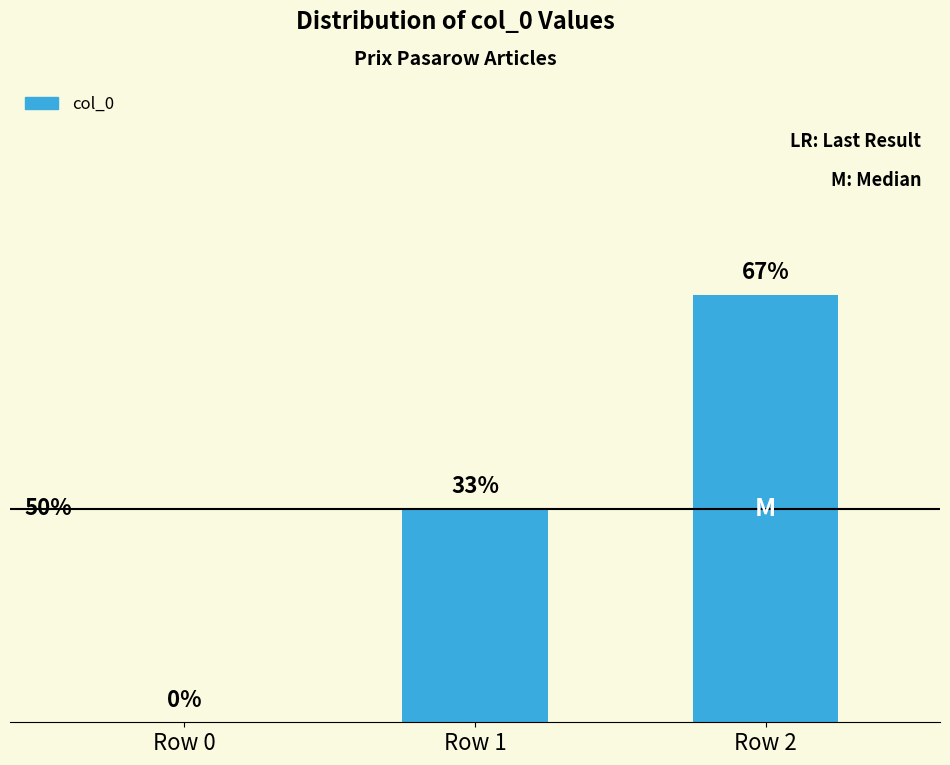

How many values are between 0 and 2?

3